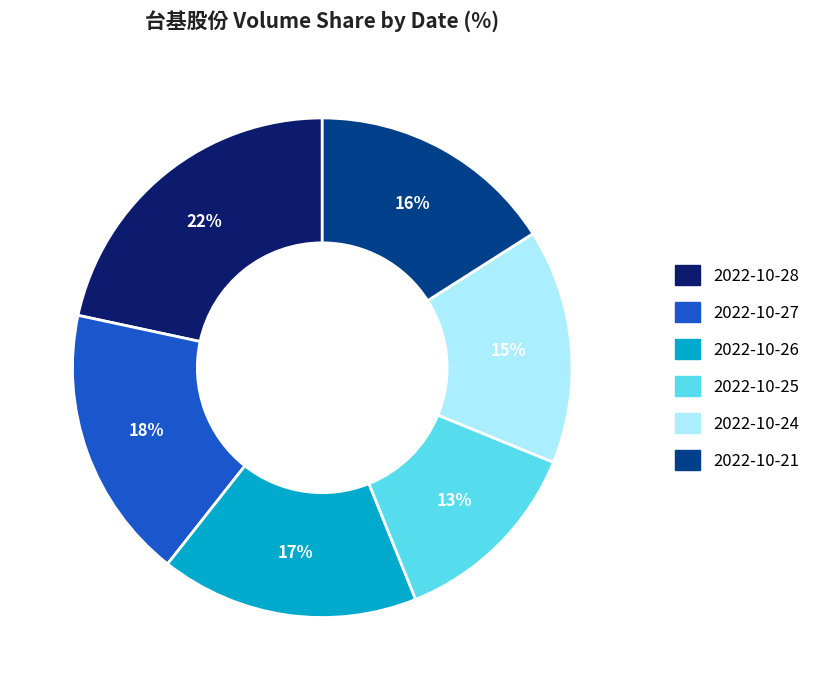

What is the smallest slice in the pie chart?

2022-10-25